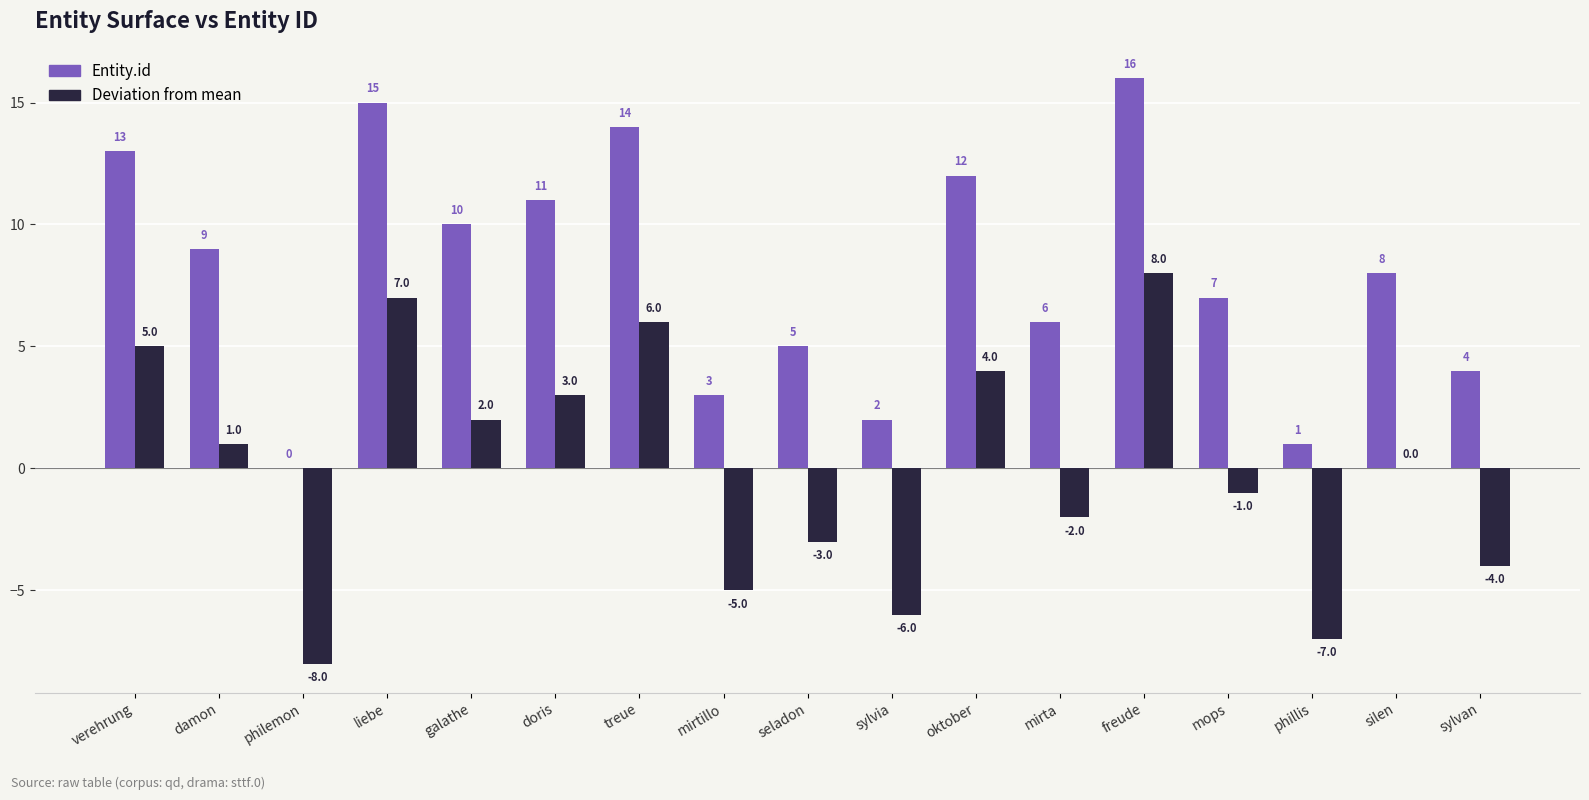

The Entity.id series shows 3 at galathe. True or false?

False